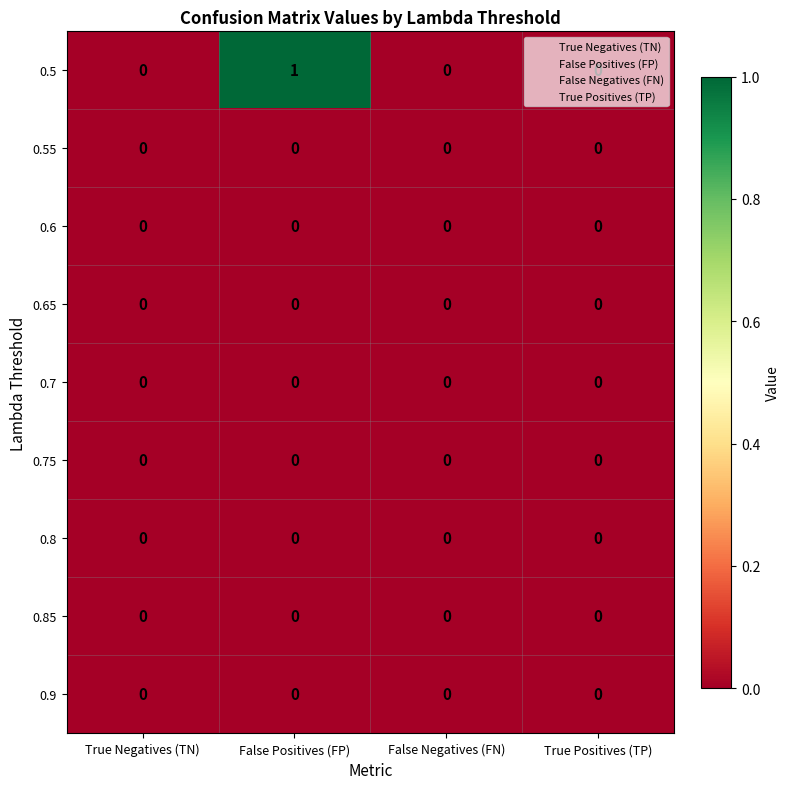

Which series has the largest total across all categories?

0.5